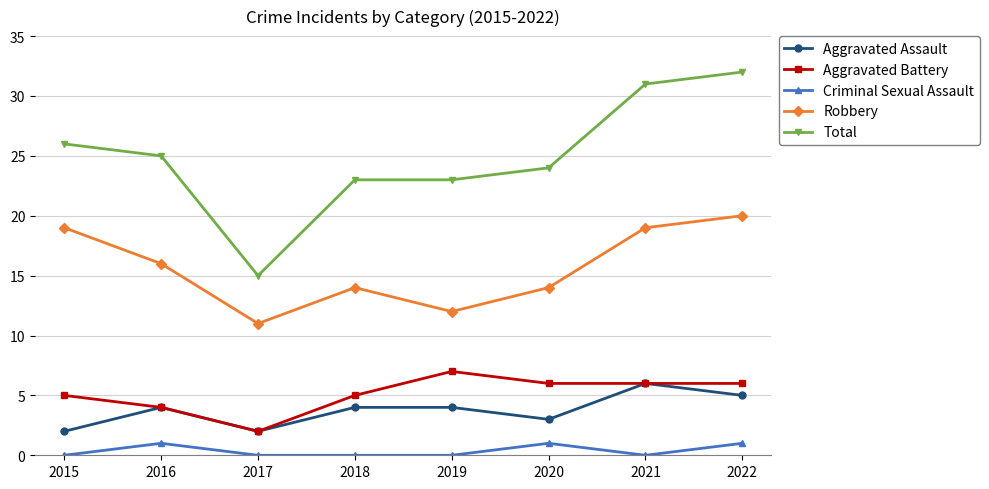

Where is the first local minimum for Aggravated Assault?

2017